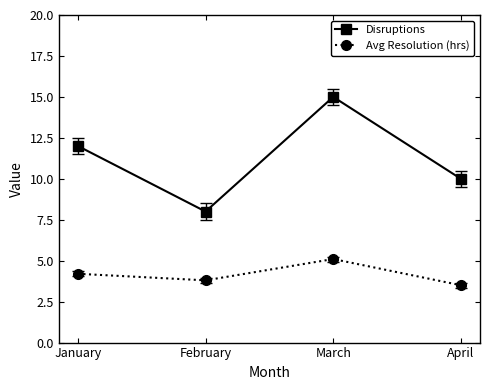

What is the value of the Avg Resolution (hrs) point at the 3rd from the left?

5.1